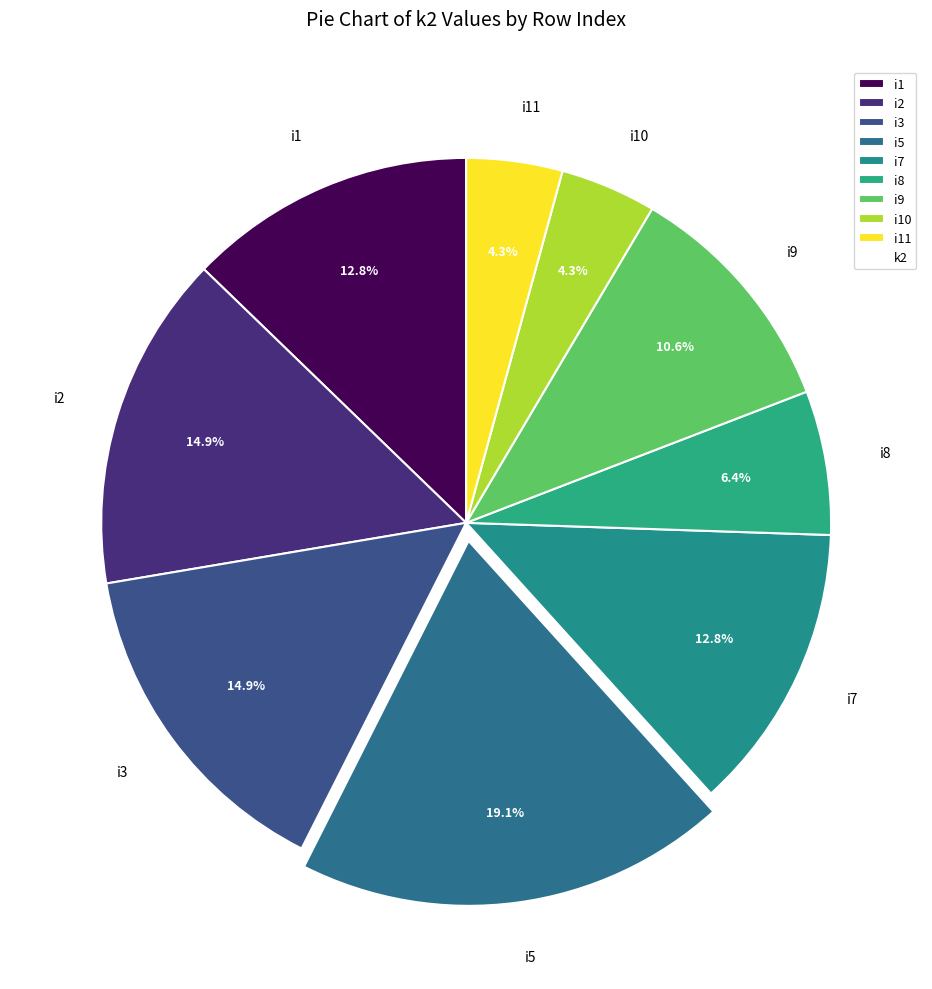

What percentage is the i9 slice, to the nearest percent?

11%